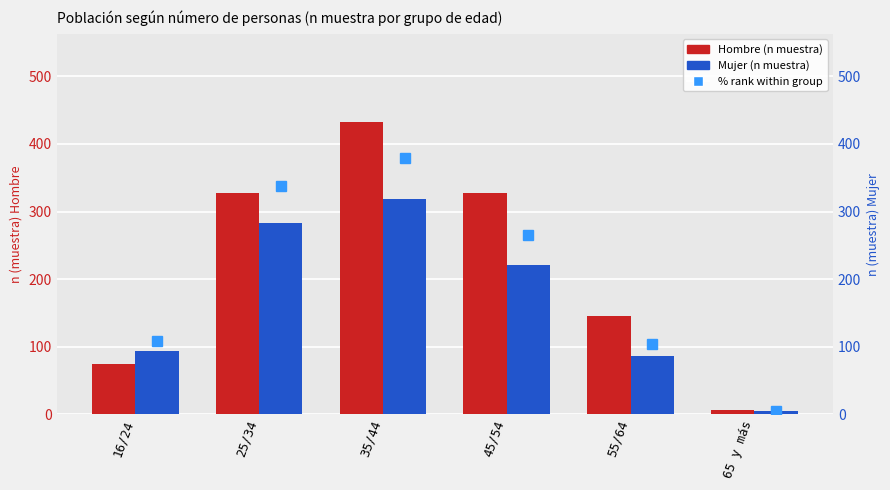

Which label corresponds to the largest value in the chart?

35/44